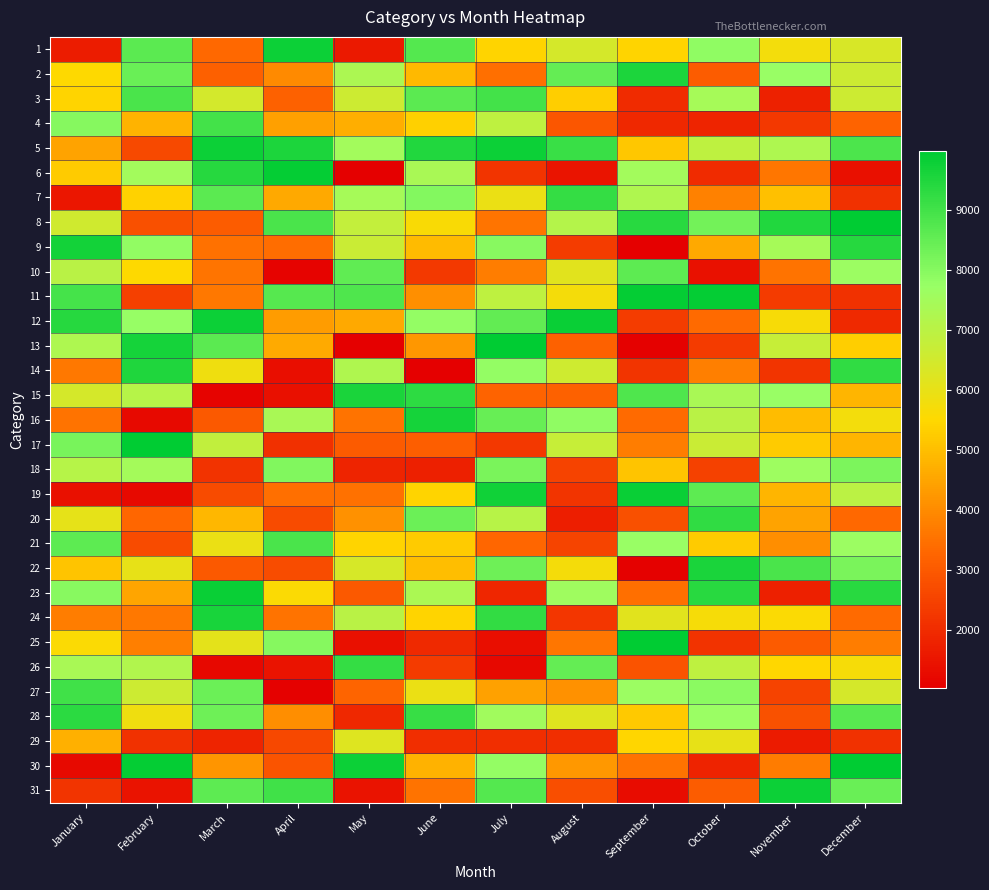

Reading left to right, what are all the values shown in this chart?

1: January=1675	February=8644	March=3324	April=9780	May=1585	June=8748	July=5406	August=6427	September=5423	October=7848	November=5772	December=6347
2: January=5536	February=8422	March=3138	April=3983	May=7291	June=4901	July=3445	August=8512	September=9553	October=3061	November=7736	December=6607
3: January=5420	February=8869	March=6454	April=3181	May=6598	June=8627	July=9002	August=5321	September=1967	October=7429	November=1782	December=6620
4: January=8011	February=4781	March=8985	April=4384	May=4669	June=5341	July=6932	August=2938	September=1927	October=1832	November=2276	December=3220
5: January=4473	February=2636	March=9792	April=9536	May=7507	June=9486	July=9792	August=9108	September=5157	October=6931	November=7275	December=8843
6: January=5237	February=7522	March=9391	April=9885	May=1019	June=7384	July=2206	August=1505	September=7503	October=1983	November=3601	December=1377
7: January=1528	February=5362	March=8644	April=4564	May=7451	June=8057	July=5950	August=9210	September=7229	October=3798	November=5025	December=2134
8: January=6550	February=2790	March=3074	April=8879	May=6828	June=5637	July=3565	August=7119	September=9379	October=8271	November=9463	December=9967
9: January=9680	February=7821	March=3474	April=3407	May=6684	June=4911	July=7979	August=2378	September=1030	October=4585	November=7446	December=9416
10: January=7024	February=5529	March=3552	April=1124	May=8580	June=2293	July=3748	August=6145	September=8591	October=1410	November=3536	December=7649
11: January=8944	February=2444	March=3634	April=8717	May=8802	June=4070	July=6907	August=5734	September=9881	October=9906	November=2342	December=2119
12: January=9394	February=7775	March=9795	April=4332	May=4584	June=7796	July=8531	August=9838	September=2375	October=3331	November=5649	December=1933
13: January=7280	February=9655	March=8629	April=4618	May=1038	June=4215	July=9974	August=3159	September=1079	October=2332	November=6732	December=5301
14: January=3634	February=9521	March=5825	April=1336	May=7244	June=1038	July=7810	August=6562	September=2205	October=3751	November=2203	December=9271
15: January=6428	February=7085	March=1106	April=1370	May=9569	June=9306	July=3216	August=3160	September=8805	October=7365	November=7711	December=4828
16: January=3532	February=1239	March=3007	April=7357	May=3529	June=9667	July=8455	August=7853	September=3365	October=7041	November=4946	December=5754
17: January=8205	February=9983	March=6861	April=2085	May=3015	June=3118	July=2258	August=6733	September=3738	October=6671	November=5238	December=4835
18: January=7110	February=7490	March=2144	April=8088	May=1838	June=1723	July=8169	August=2496	September=5107	October=2482	November=7633	December=8150
19: January=1400	February=1248	March=2698	April=3452	May=3482	June=5399	July=9706	August=2196	September=9817	October=8616	November=4828	December=6996
20: January=6045	February=3263	March=4860	April=2694	May=4133	June=8404	July=7071	August=1718	September=2787	October=9252	November=4477	December=3303
21: January=8615	February=2669	March=5940	April=8892	May=5401	June=5255	July=3278	August=2551	September=7719	October=5249	November=4042	December=7639
22: January=5095	February=5995	March=2995	April=2724	May=6409	June=5000	July=8368	August=5738	September=1071	October=9589	November=8865	December=8197
23: January=7973	February=4504	March=9814	April=5598	May=2987	June=7339	July=1890	August=7593	September=3470	October=9384	November=1742	December=9365
24: January=3717	February=3637	March=9620	April=3540	May=7011	June=5412	July=9237	August=2216	September=6161	October=5684	November=5606	December=3360
25: January=5606	February=3760	March=6072	April=7994	May=1385	June=1963	July=1352	August=3584	September=9977	October=2171	November=3033	December=3745
26: January=7371	February=7199	March=1203	April=1467	May=9203	June=2316	July=1200	August=8483	September=2868	October=6908	November=5486	December=5679
27: January=9018	February=6608	March=8389	April=1085	May=3230	June=5939	July=4432	August=4117	September=7638	October=7921	November=2515	December=6432
28: January=9319	February=5827	March=8339	April=4062	May=1901	June=9174	July=7544	August=6170	September=5207	October=7674	November=2805	December=8679
29: January=4728	February=2128	March=1831	April=2607	May=6216	June=2046	July=2057	August=2057	September=5433	October=6006	November=1631	December=2110
30: January=1236	February=9895	March=4174	April=2905	May=9775	June=4759	July=7812	August=4244	September=3518	October=1816	November=3697	December=9983
31: January=2195	February=1472	March=8608	April=9035	May=1452	June=3517	July=8753	August=2748	September=1334	October=3055	November=9789	December=8433